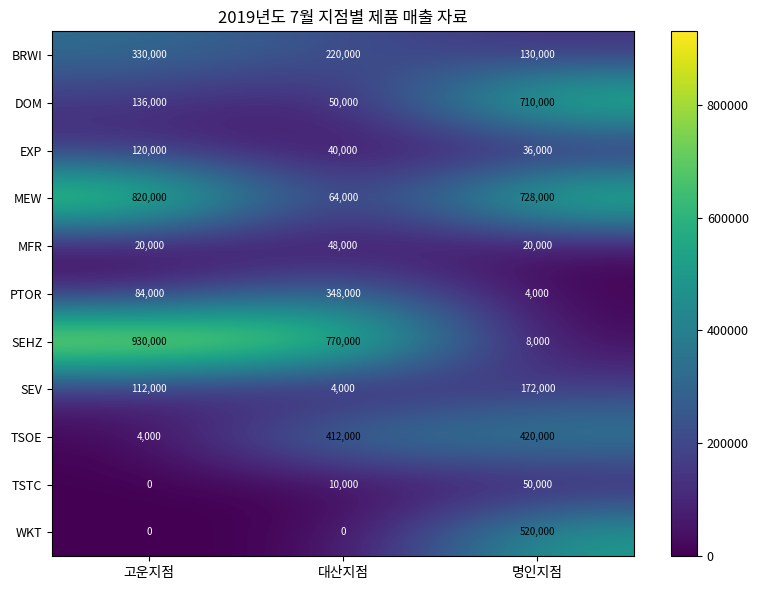

Is the value of PTOR at 명인지점 greater than the value of MEW at 대산지점?

No